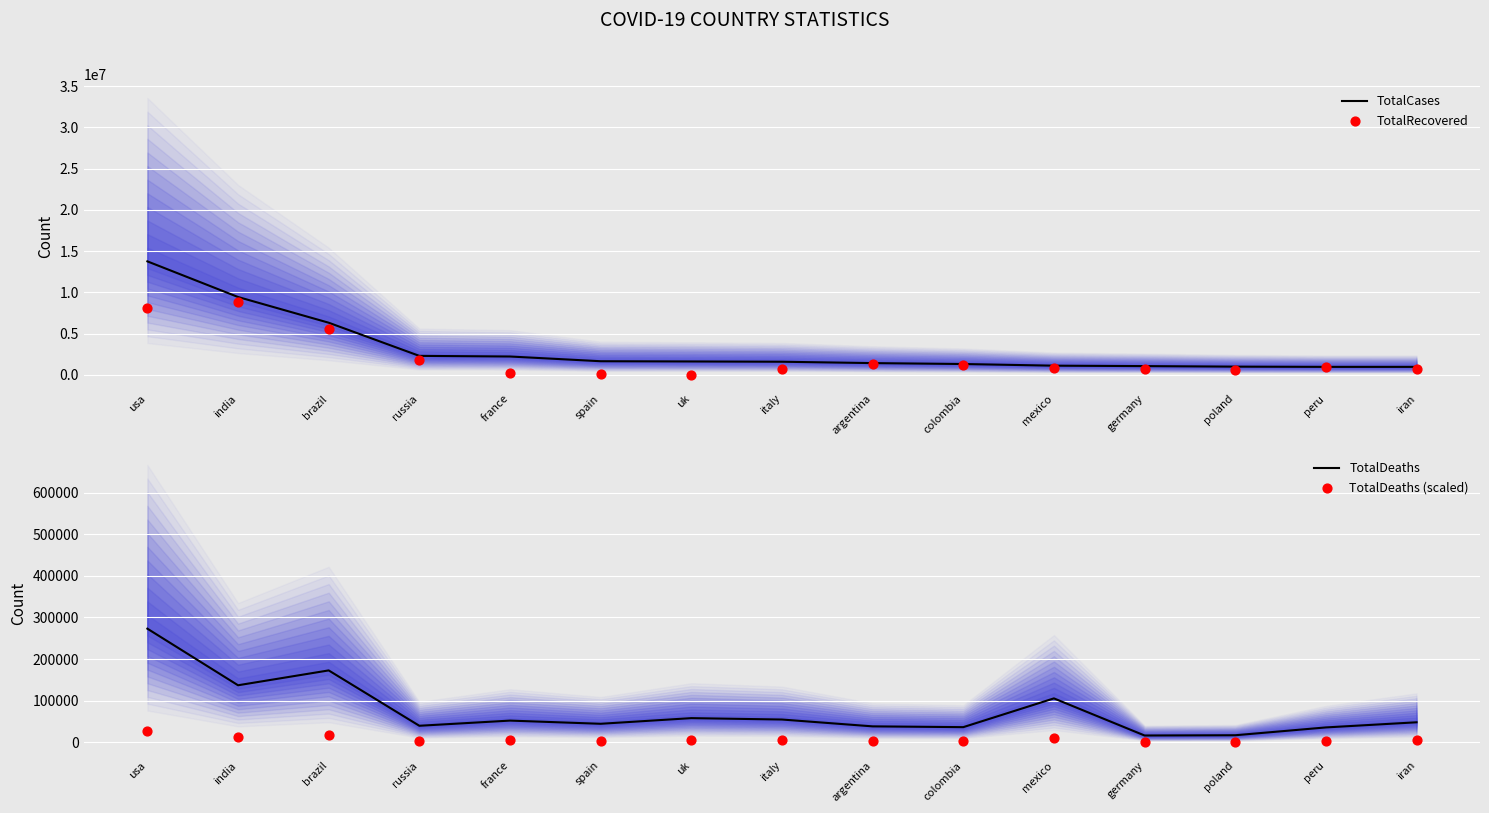

At how many categories does at least one series exceed 4271244?

3